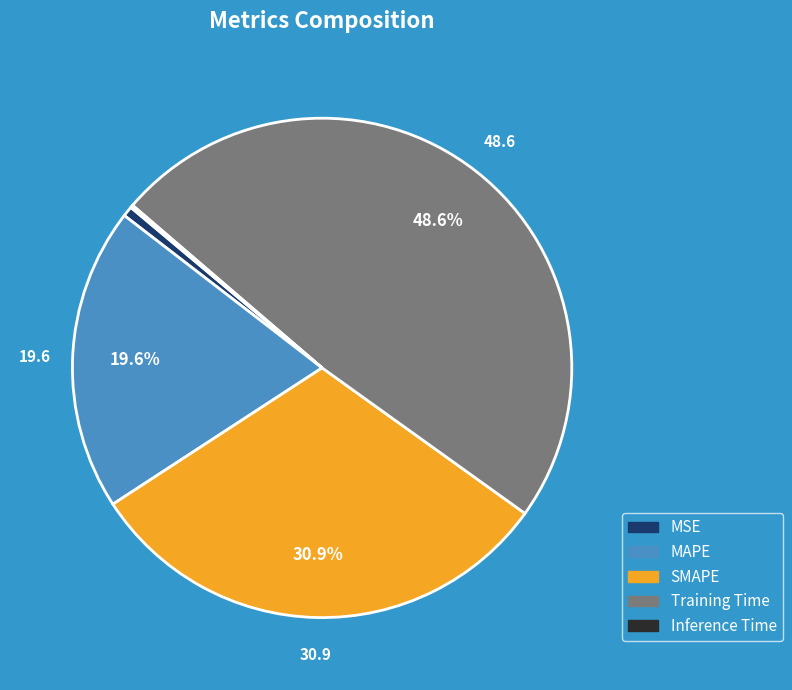

To the nearest percent, what is the average slice percentage?

20%